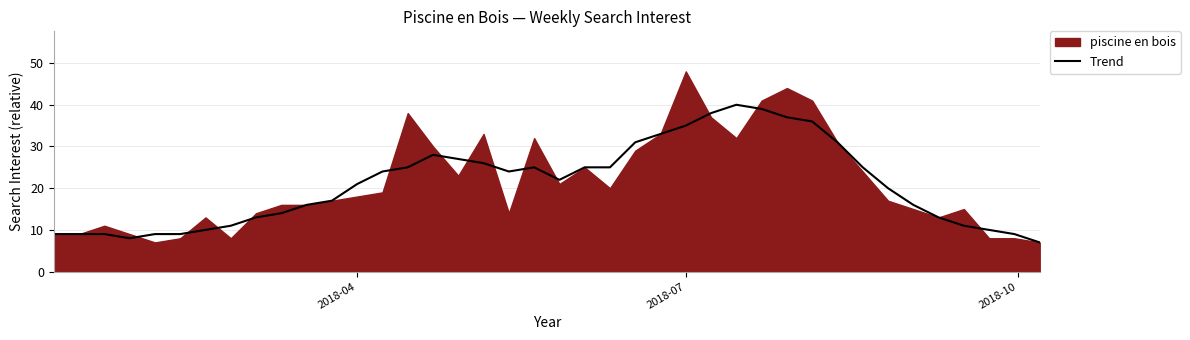

What is the minimum value for Trend?

7